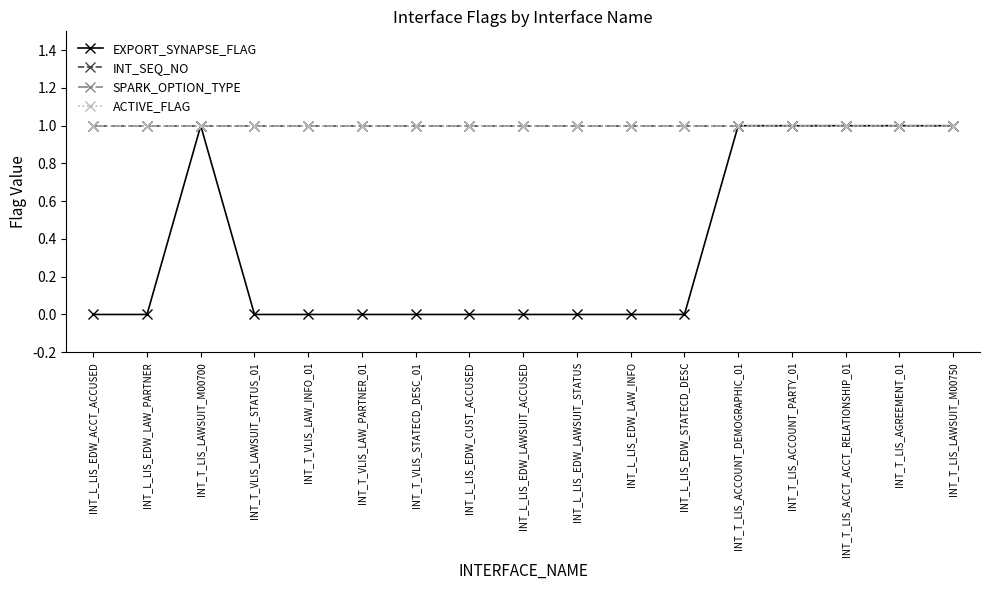

What is the label of the 9th point from the right?

INT_L_LIS_EDW_LAWSUIT_ACCUSED